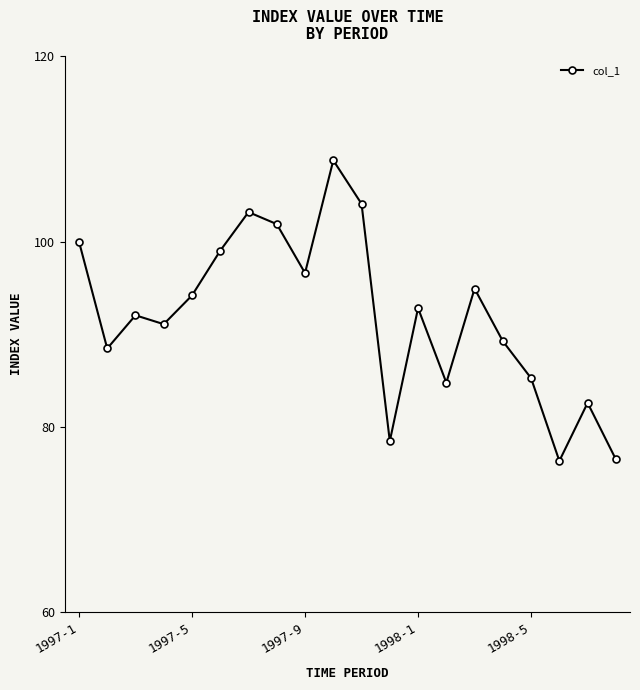

True or false: the data has more than 1 interior local peaks.

True